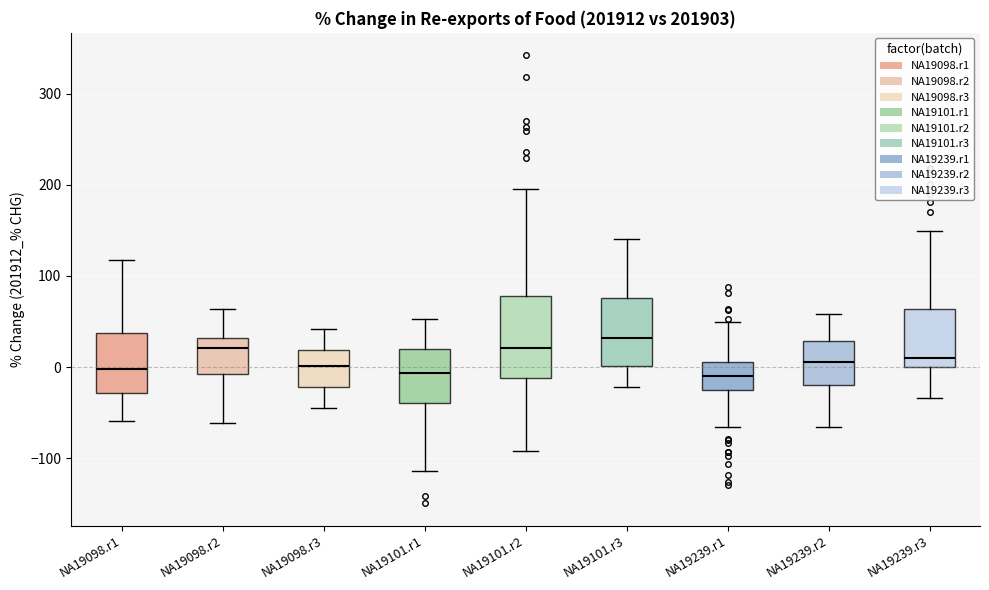

Reading left to right, read every box against the y-axis: the position of its median line, the range the box covers, and the ends of its whiskers. The values are not printed on the chart, so give them approximately, as read against the axis.

NA19098.r1: median 0, box -30 to 40, whiskers -60 to 120
NA19098.r2: median 20, box -10 to 30, whiskers -60 to 60
NA19098.r3: median 0, box -20 to 20, whiskers -40 to 40
NA19101.r1: median -10, box -40 to 20, whiskers -110 to 50
NA19101.r2: median 20, box -10 to 80, whiskers -90 to 190
NA19101.r3: median 30, box 0 to 80, whiskers -20 to 140
NA19239.r1: median -10, box -20 to 10, whiskers -70 to 50
NA19239.r2: median 10, box -20 to 30, whiskers -70 to 60
NA19239.r3: median 10, box 0 to 60, whiskers -30 to 150